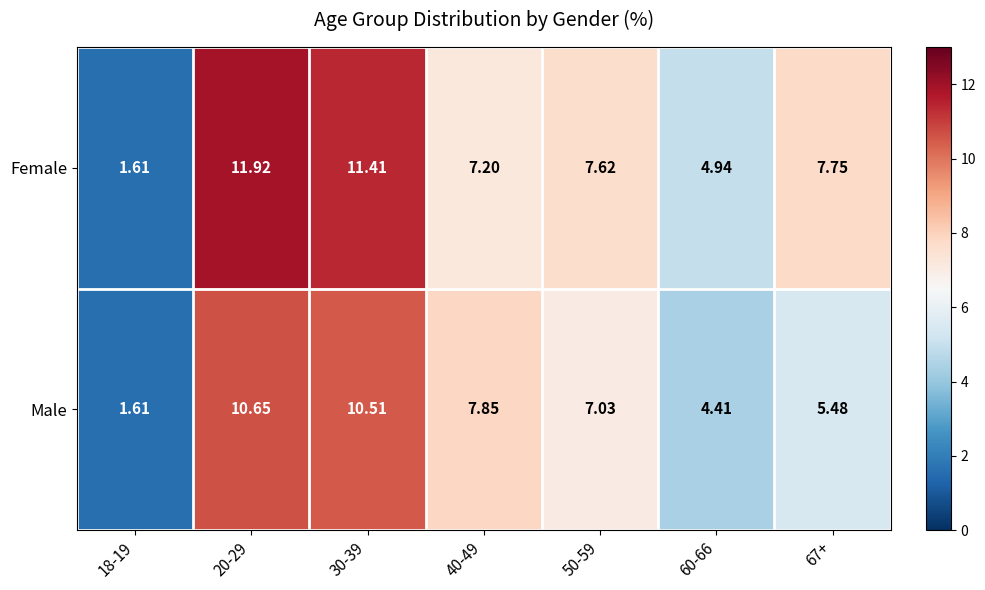

Which series has the widest spread of values?

Female